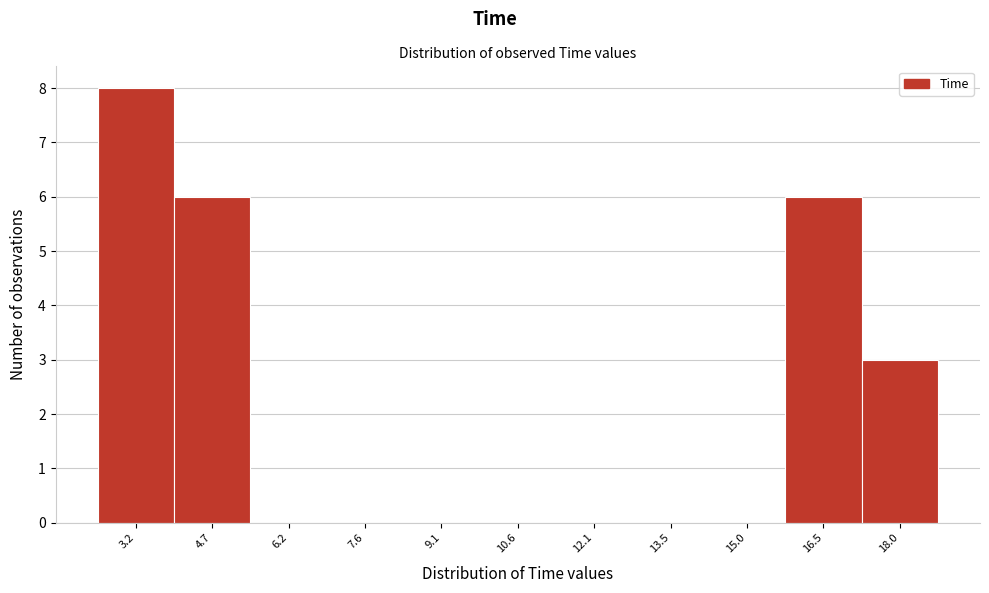

Reading left to right, what are all the values shown in this chart?

3.2=8	4.7=6	6.2=0	7.6=0	9.1=0	10.6=0	12.1=0	13.5=0	15.0=0	16.5=6	18.0=3